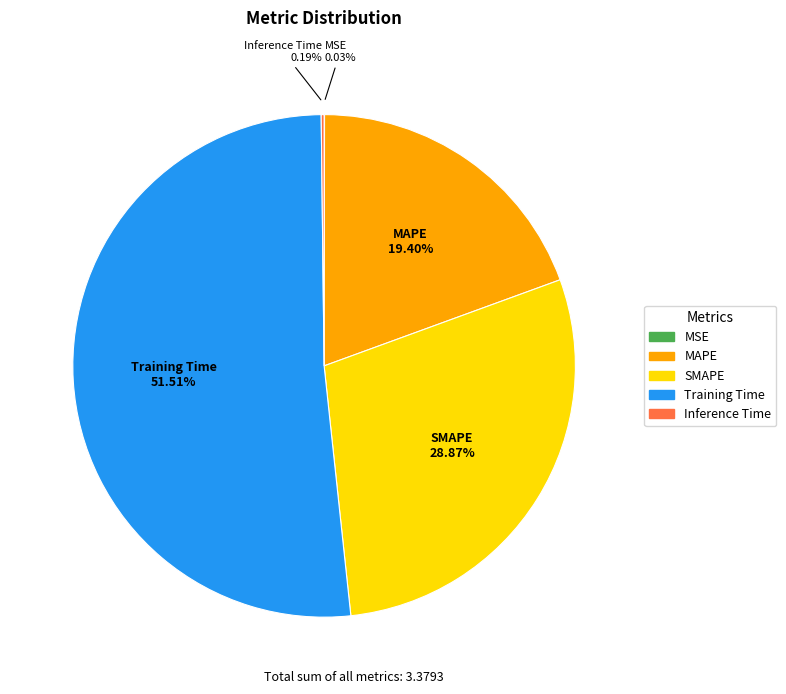

Which category has the biggest portion of the pie?

Training Time